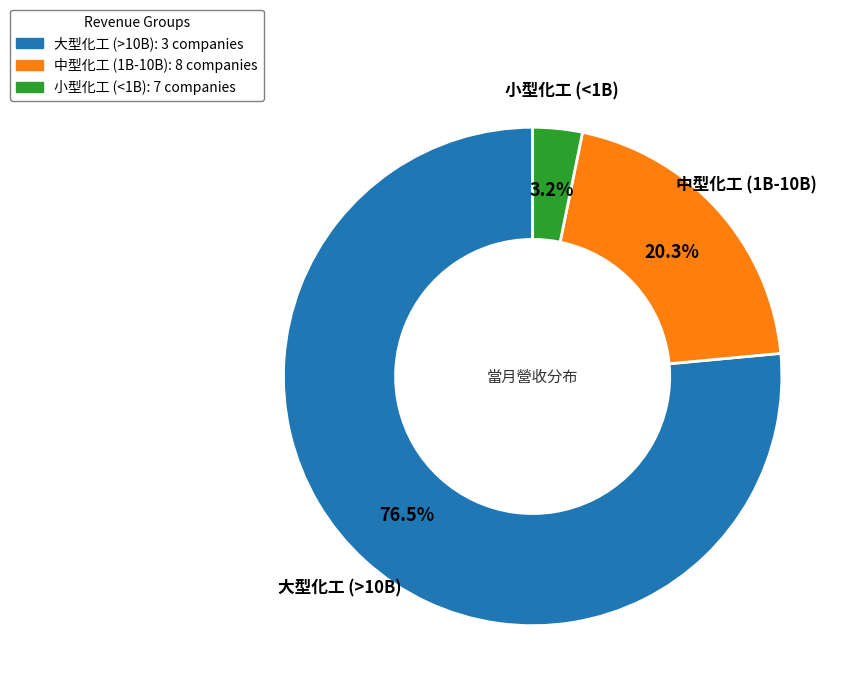

Is there any slice that represents more than half of the pie?

Yes